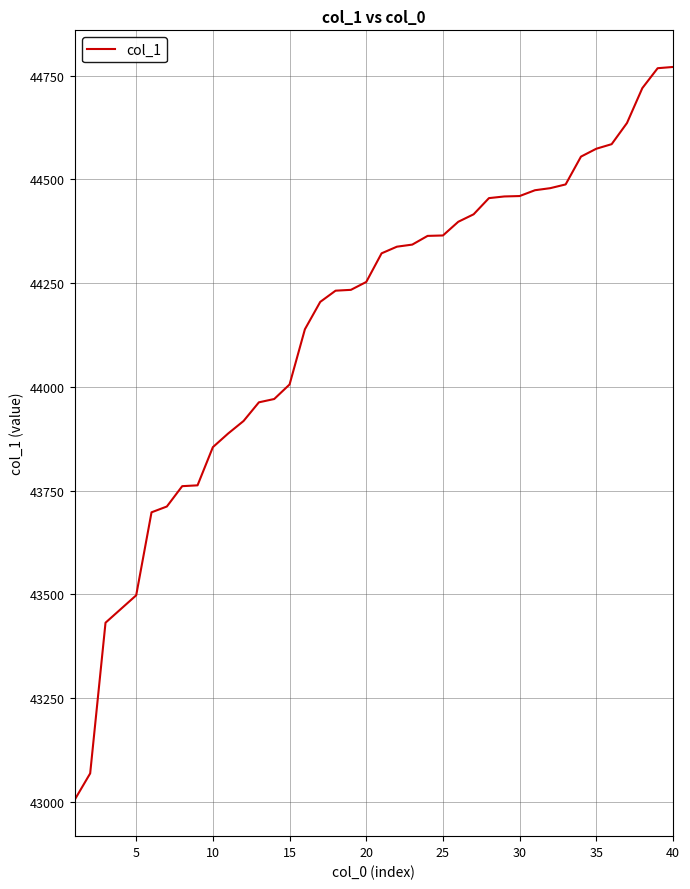

What is the minimum value shown in the chart?

43006